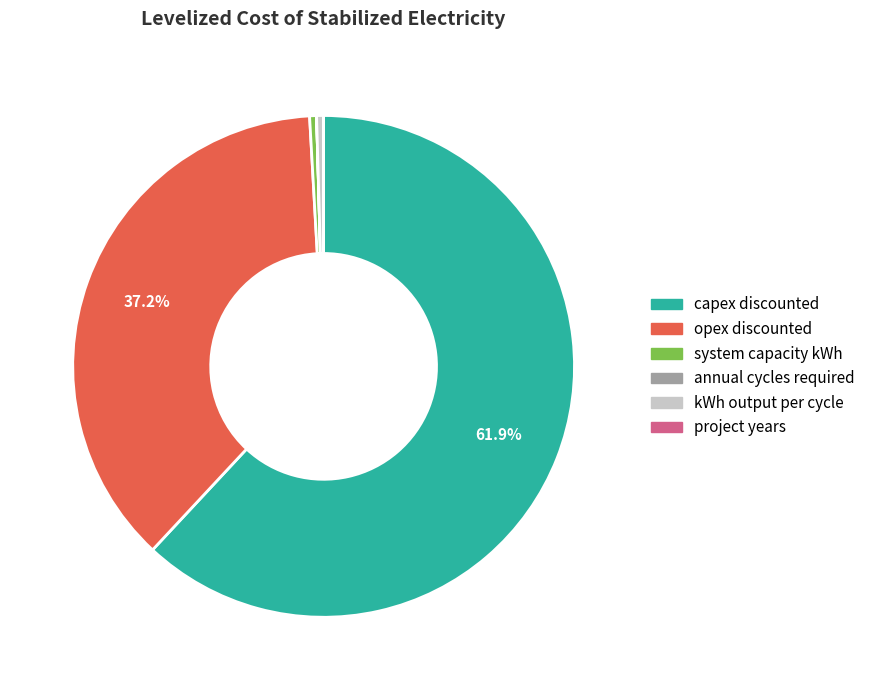

Is there a majority slice in this chart?

Yes